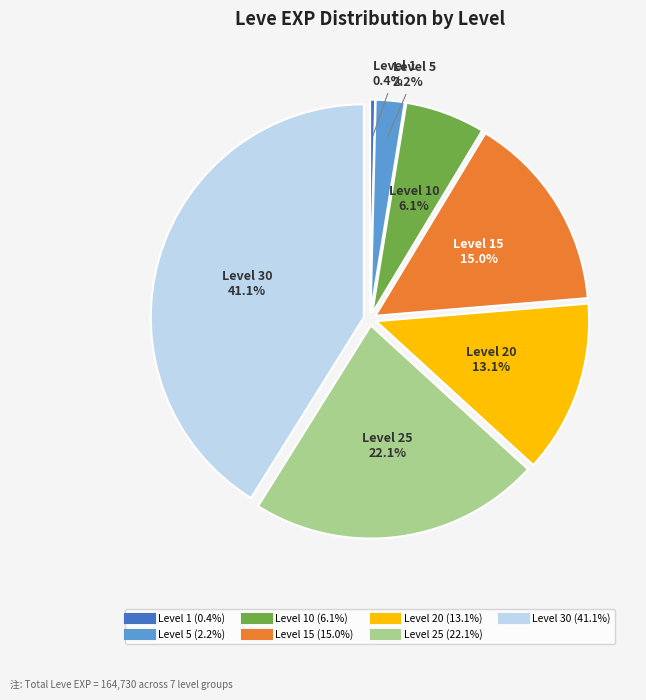

Does any single category account for the majority?

No